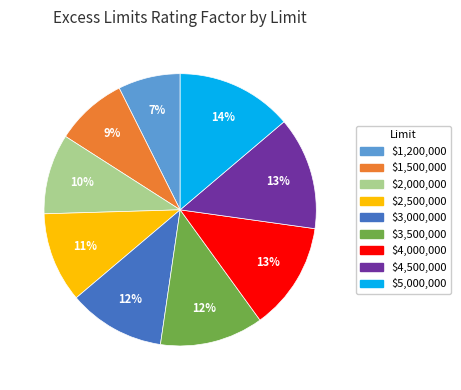

Which category has the smallest portion of the pie?

$1,200,000